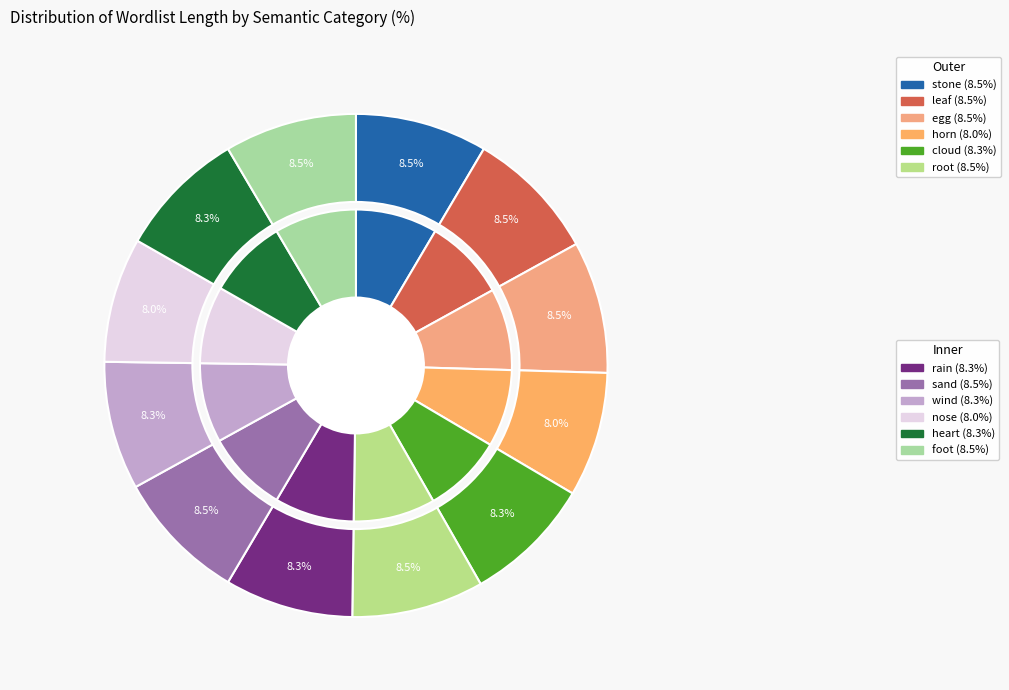

The rain slice represents 1% of the pie. True or false?

False